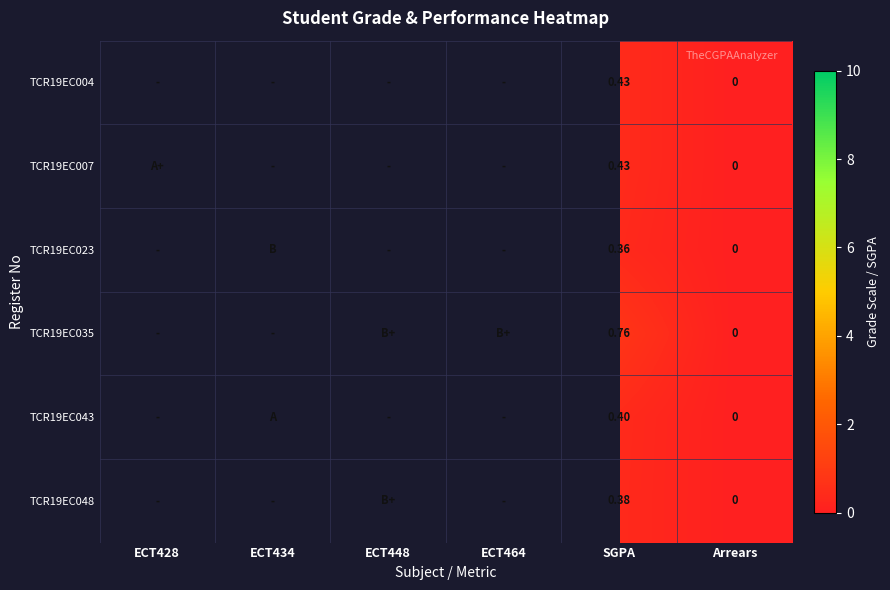

What is the maximum value shown in the chart?

10.0